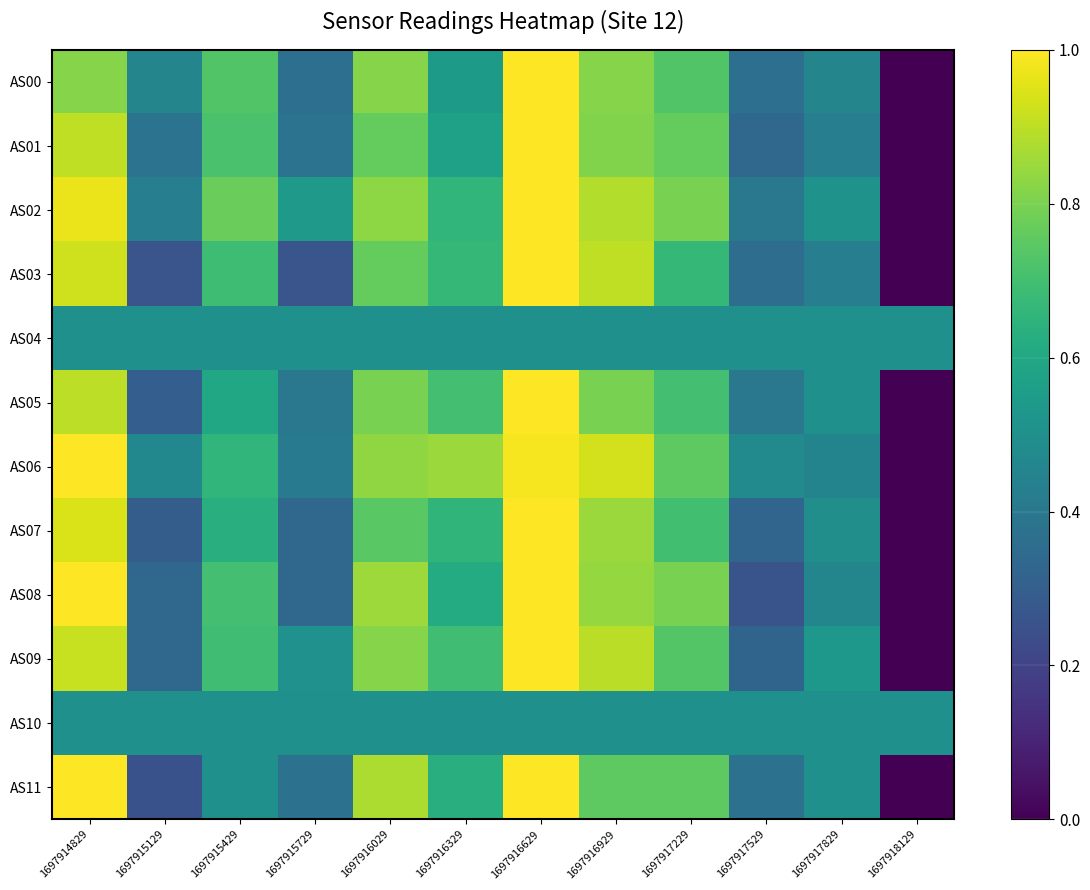

What is the total value across all series at 1697917229?

8.4